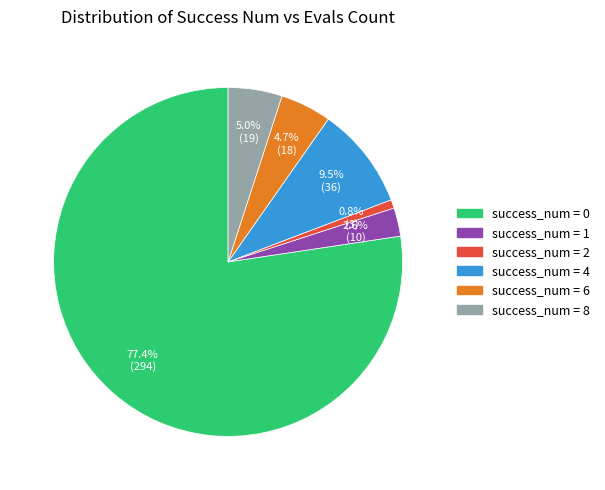

Does any single category account for the majority?

Yes